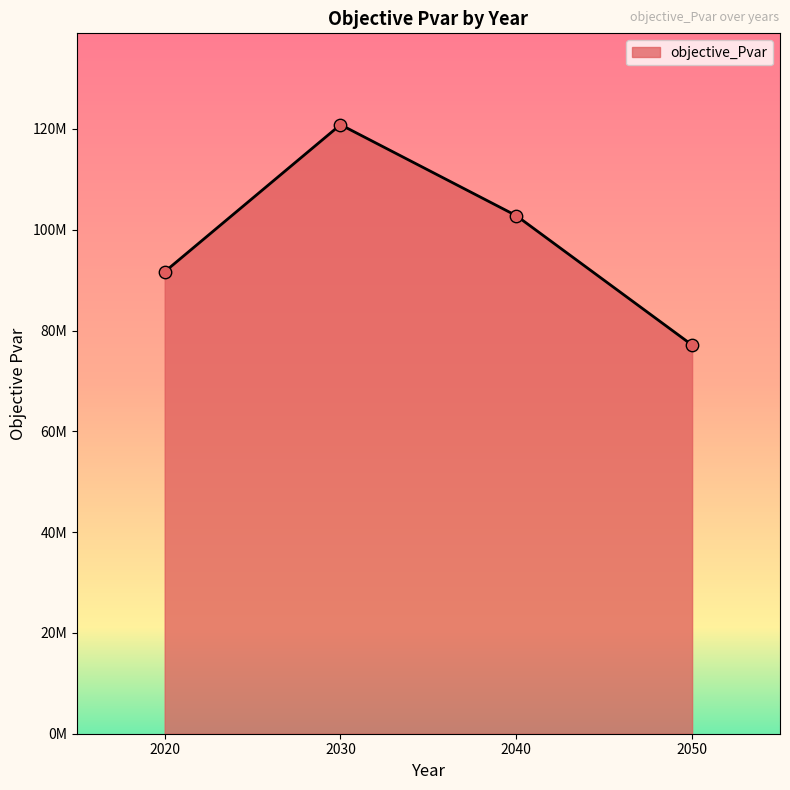

Between 2040 and 2030, which is larger?

2030